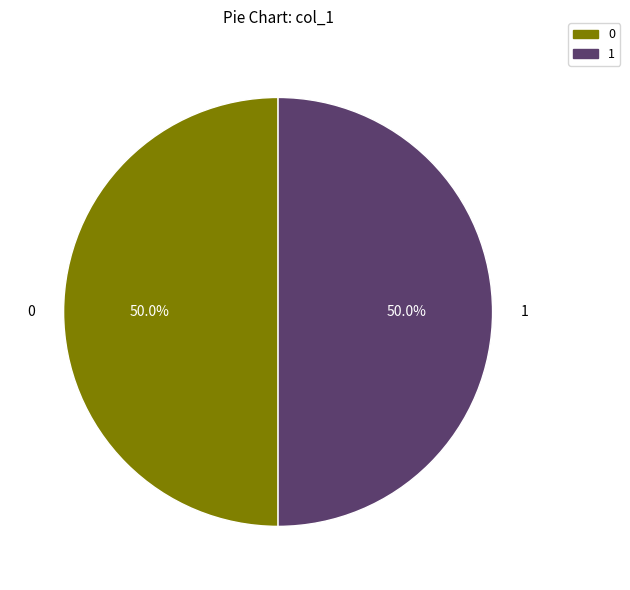

Count the number of slices in the pie.

2